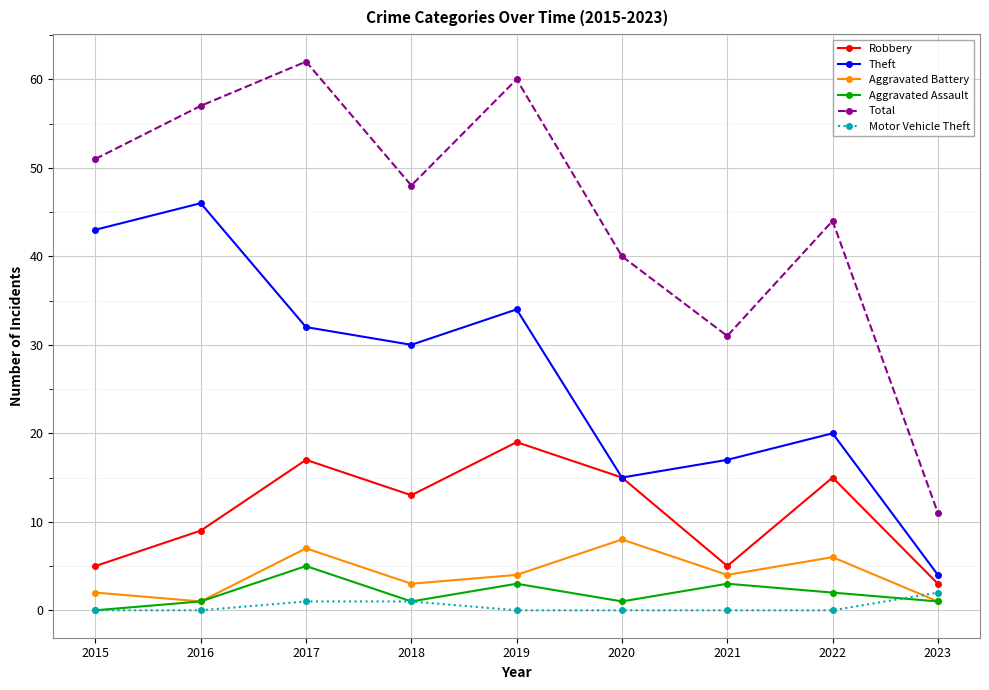

Reading left to right, list all the values displayed in this chart.

Robbery: 2015=5	2016=9	2017=17	2018=13	2019=19	2020=15	2021=5	2022=15	2023=3
Theft: 2015=43	2016=46	2017=32	2018=30	2019=34	2020=15	2021=17	2022=20	2023=4
Aggravated Battery: 2015=2	2016=1	2017=7	2018=3	2019=4	2020=8	2021=4	2022=6	2023=1
Aggravated Assault: 2015=0	2016=1	2017=5	2018=1	2019=3	2020=1	2021=3	2022=2	2023=1
Total: 2015=51	2016=57	2017=62	2018=48	2019=60	2020=40	2021=31	2022=44	2023=11
Motor Vehicle Theft: 2015=0	2016=0	2017=1	2018=1	2019=0	2020=0	2021=0	2022=0	2023=2